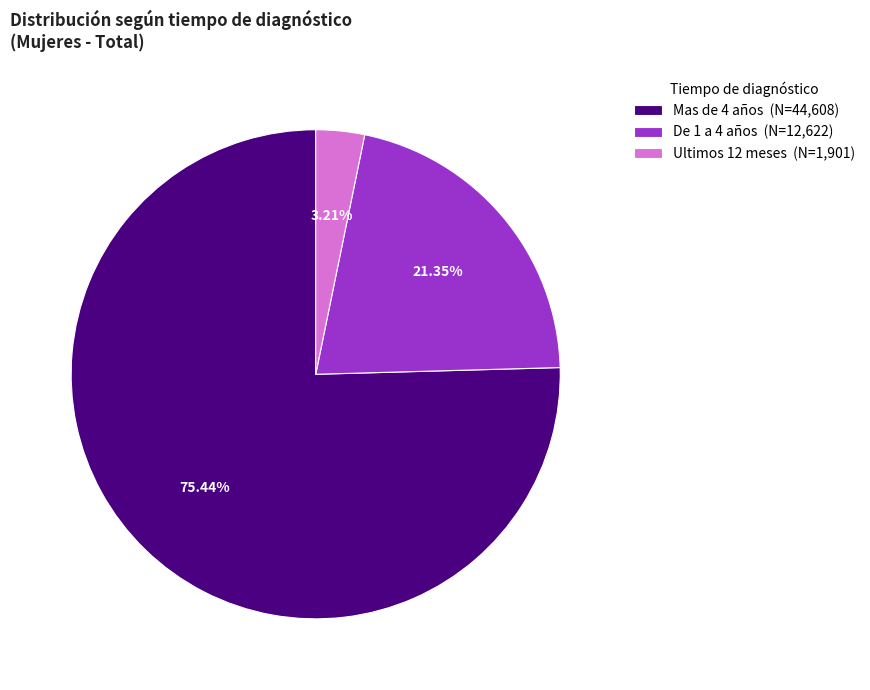

What portion of the pie excludes Ultimos 12 meses?

96.8%